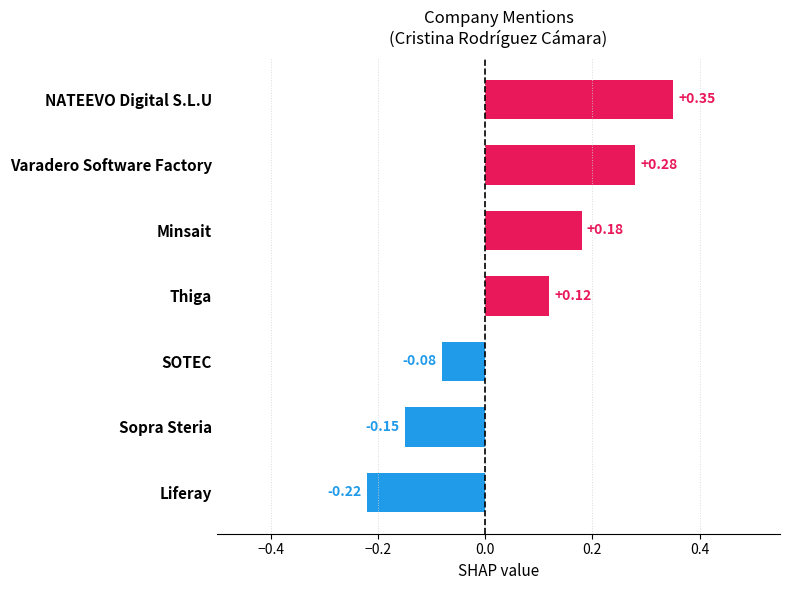

What is the label of the 4th bar from the bottom?

Thiga